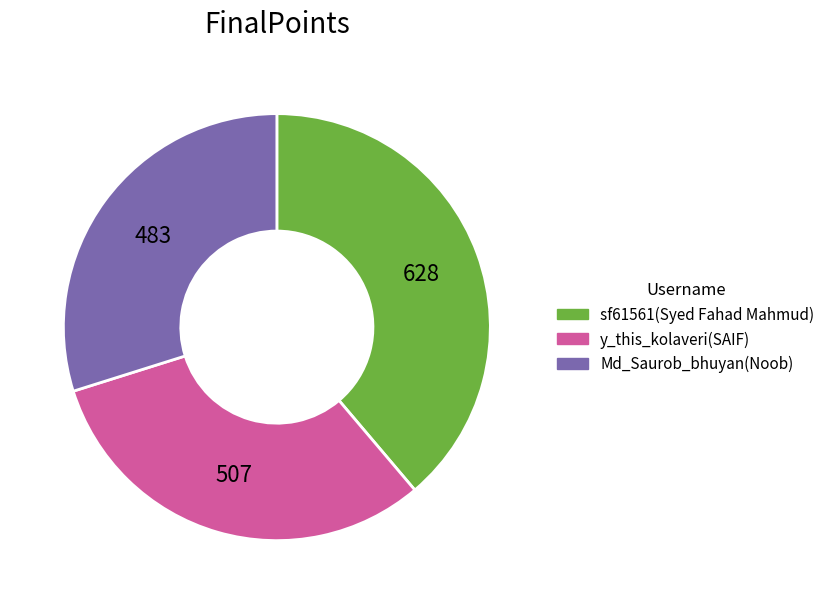

How many segments does this pie chart have?

3